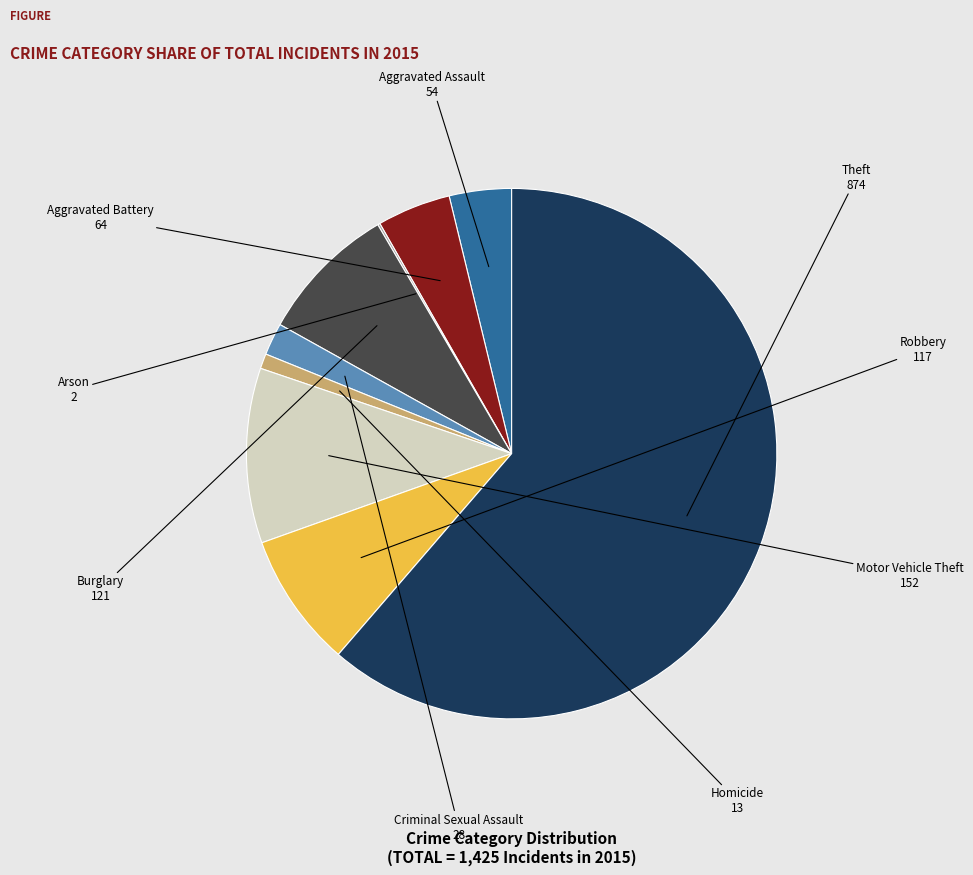

What is the largest slice in the pie chart?

Theft